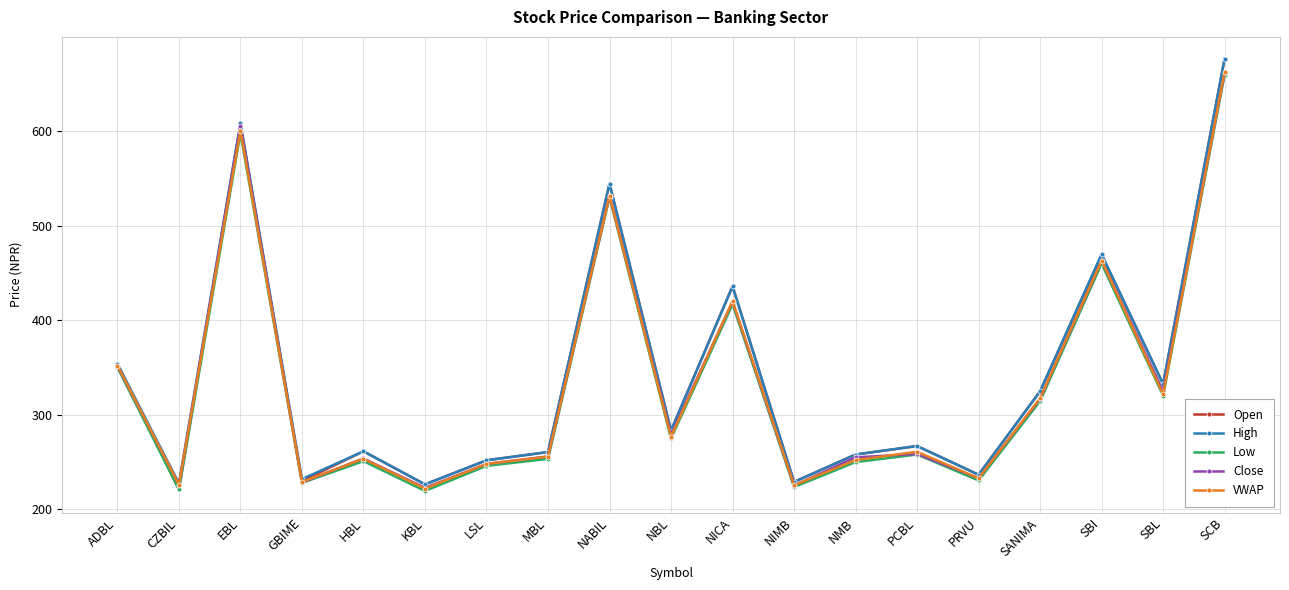

The value of VWAP at PRVU is 232.8. True or false?

True